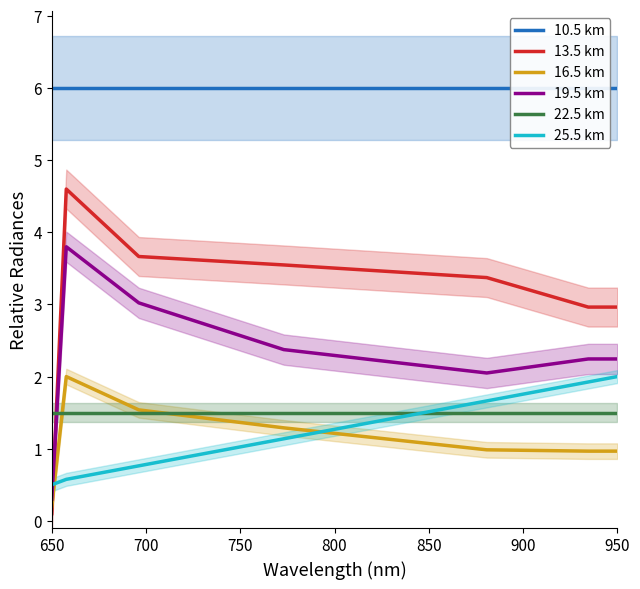

Which category has the lowest value in the 19.5 km series?

650